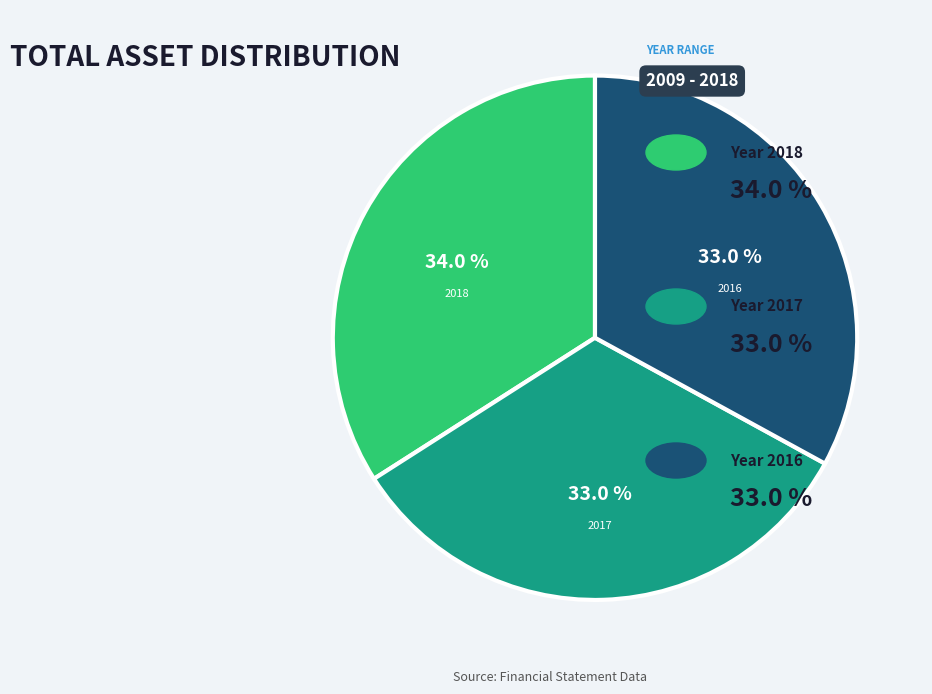

How many slices are in this pie chart?

3